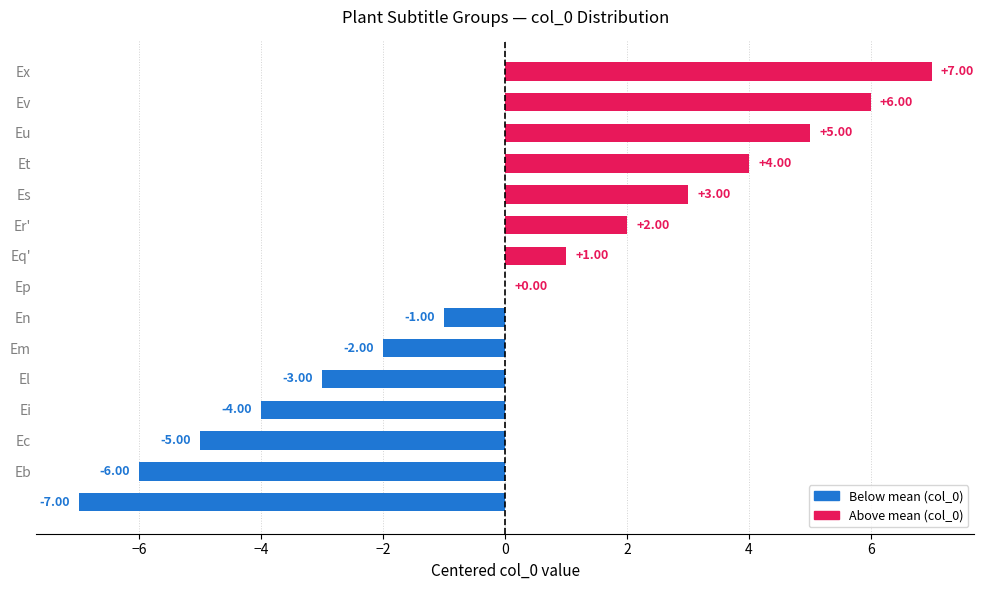

Does the chart contain stacked bars?

No